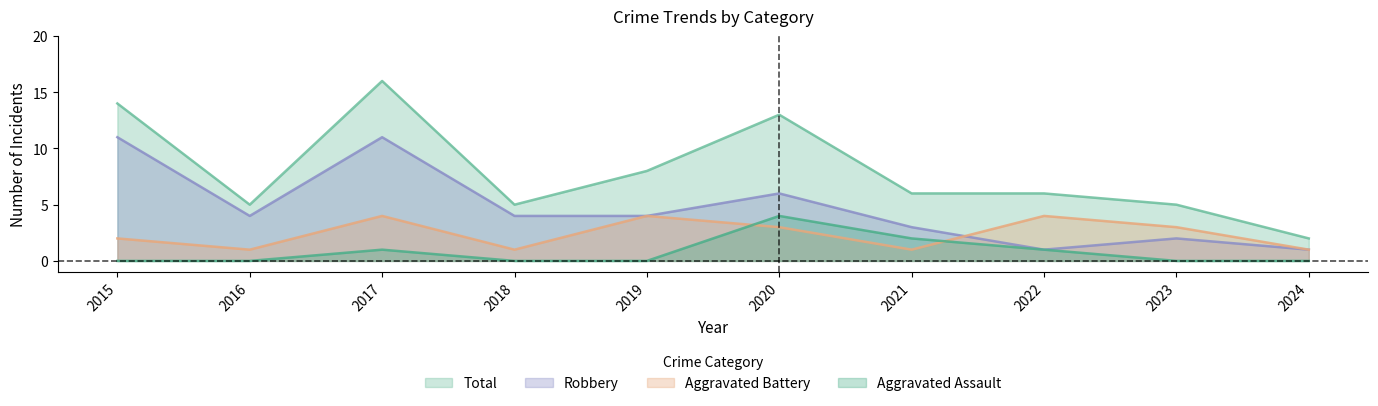

What is the total value across all series at 2021?

12